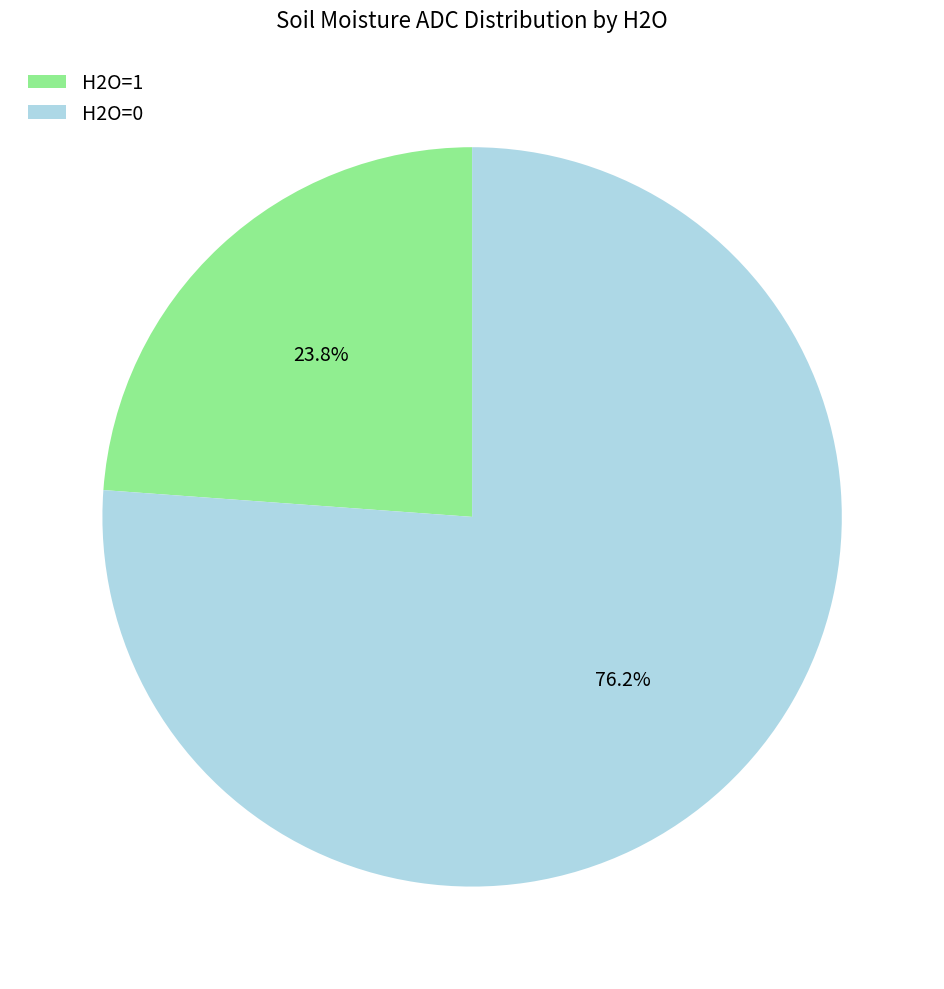

To the nearest percent, what is the difference between the largest and smallest slice percentages?

52%